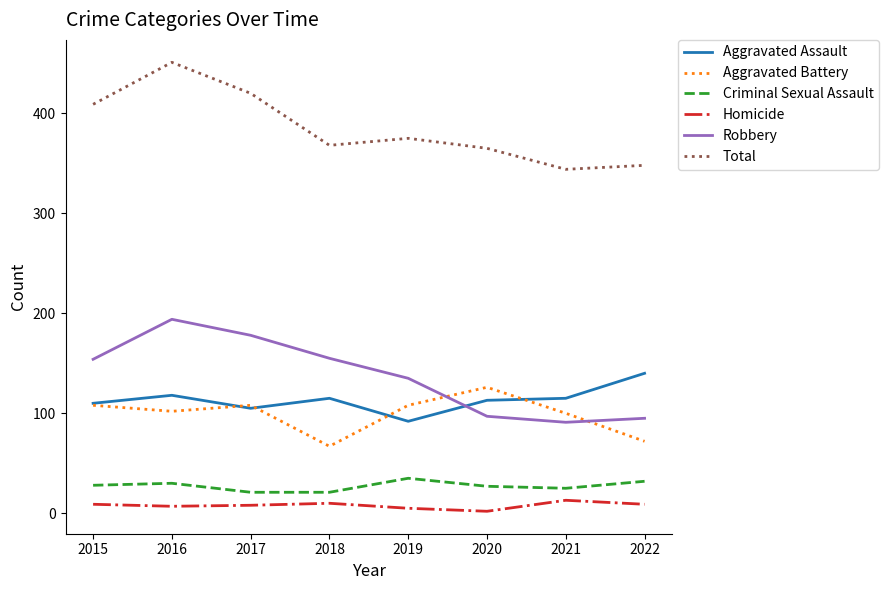

Where is Total nearest to the value 397?

2015